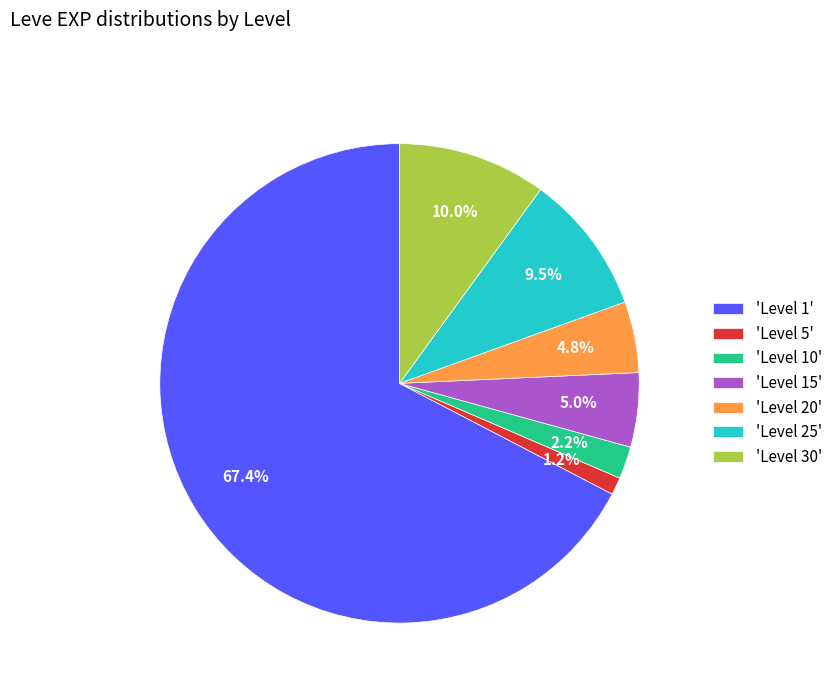

Which slice is the largest?

'Level 1'